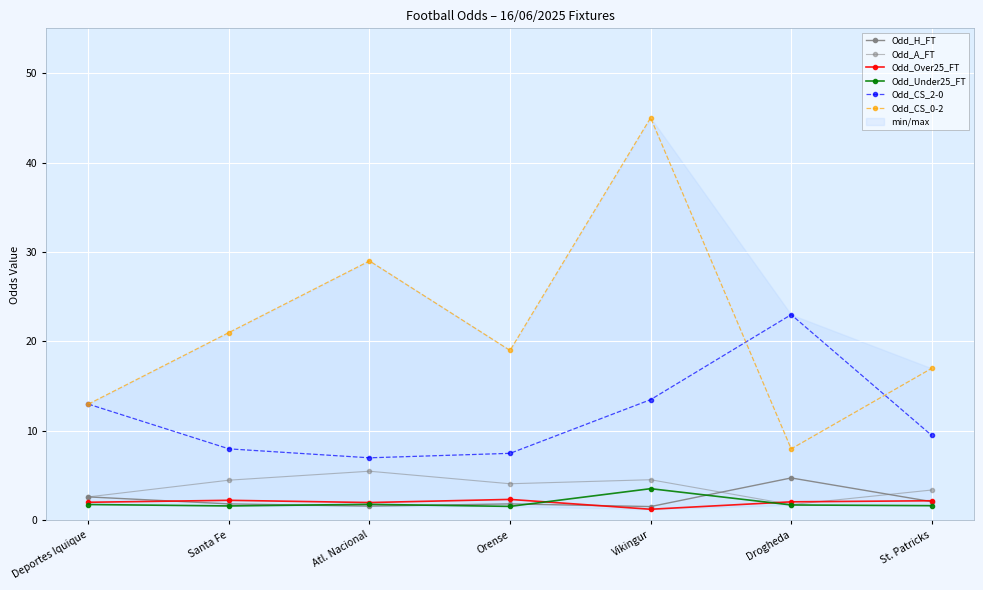

True or false: Odd_Over25_FT and Odd_CS_0-2 intersect in this chart.

False